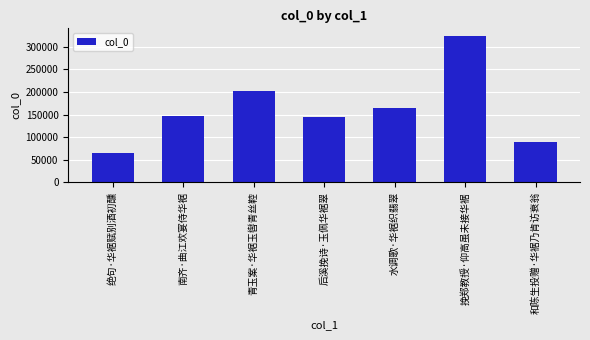

What is the value of the 3rd bar from the left?

201235